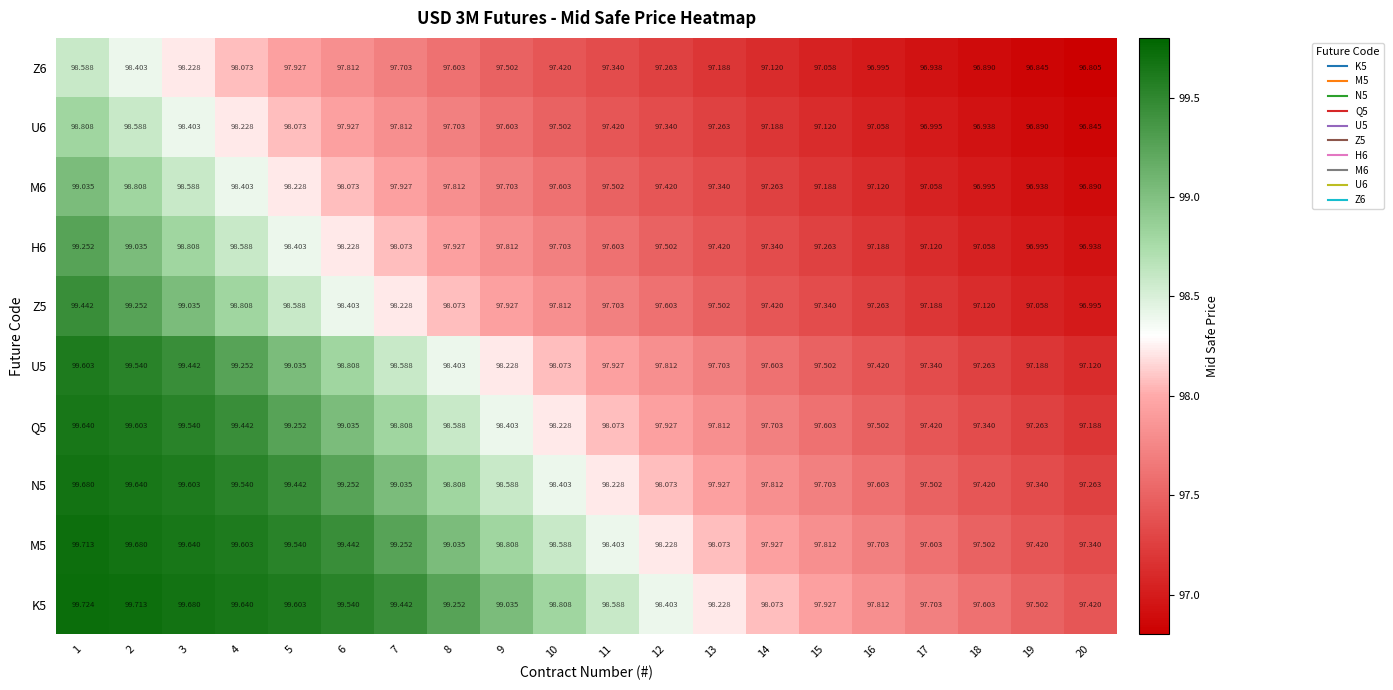

Is the value of K5 at 1 greater than the value of U5 at 14?

Yes